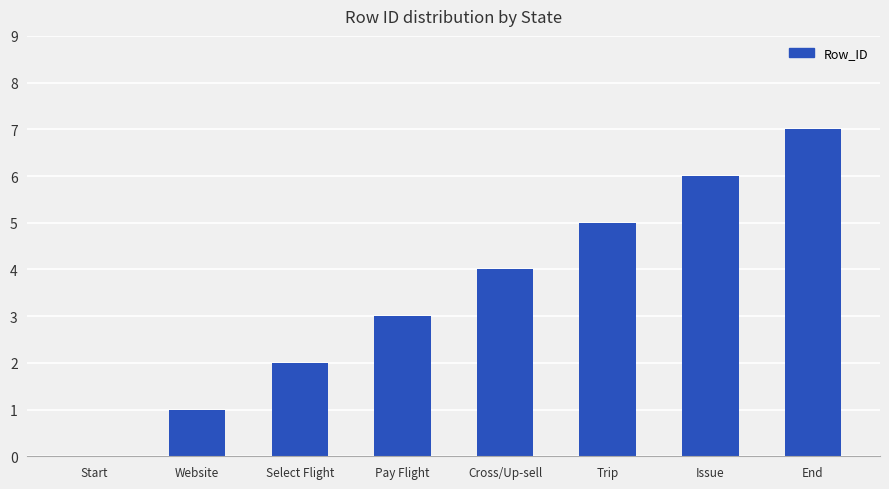

Which label corresponds to the largest value in the chart?

End